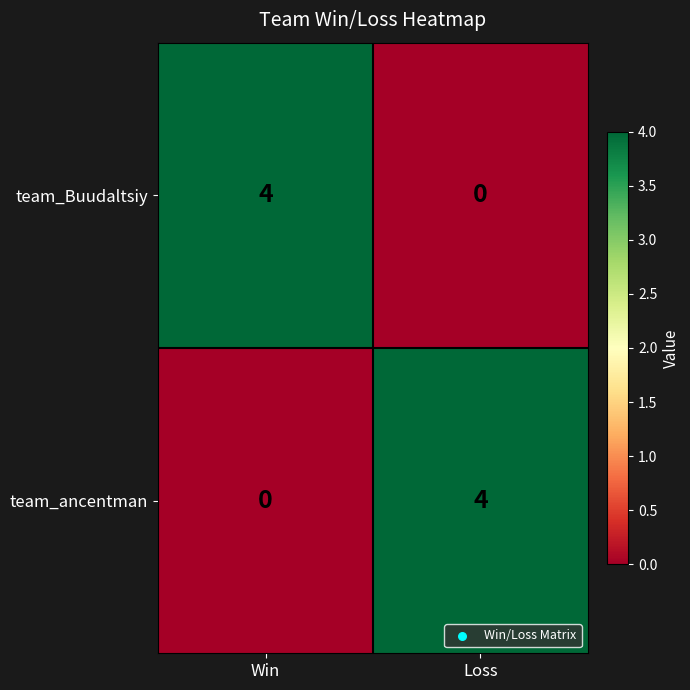

What is the spread (max minus min) of values at Win?

4